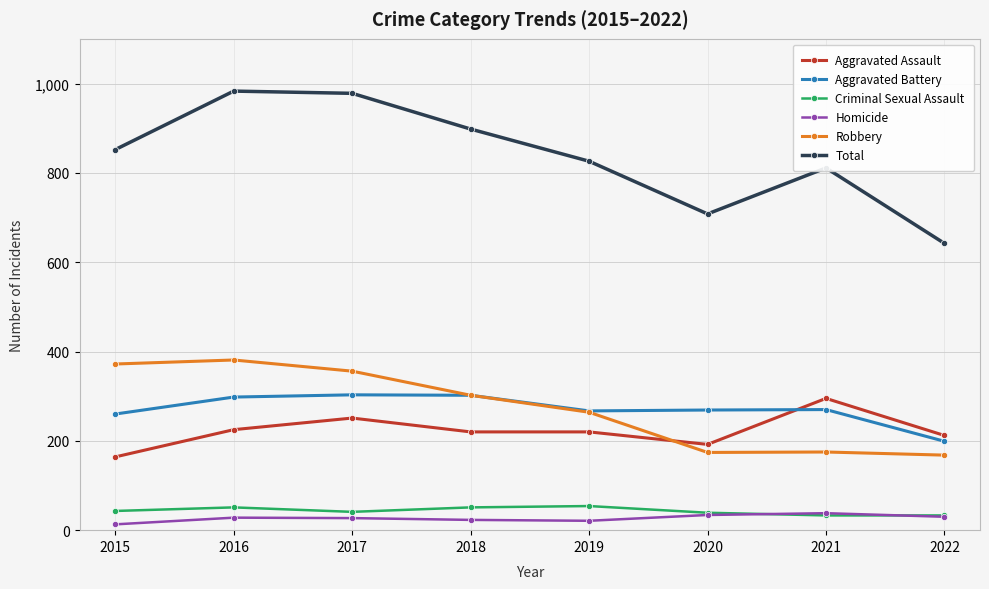

True or false: Aggravated Battery has more than 0 interior local peaks.

True